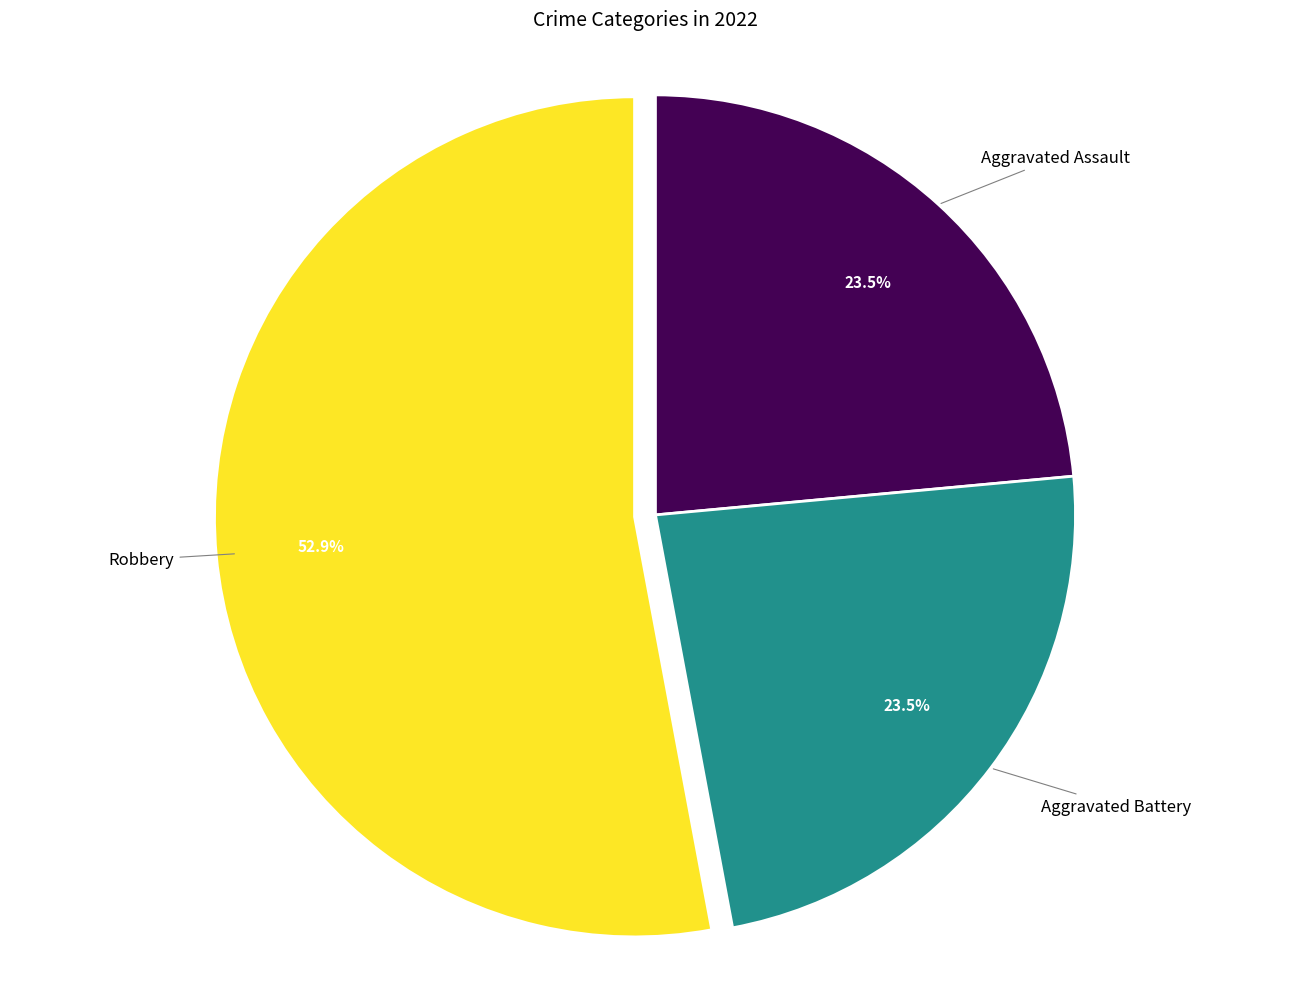

Does any single category account for the majority?

Yes